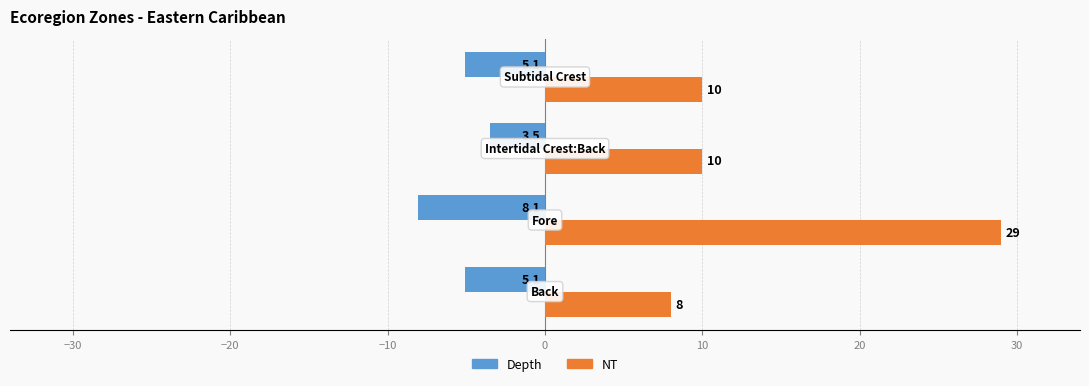

At how many categories does at least one series exceed 20?

1